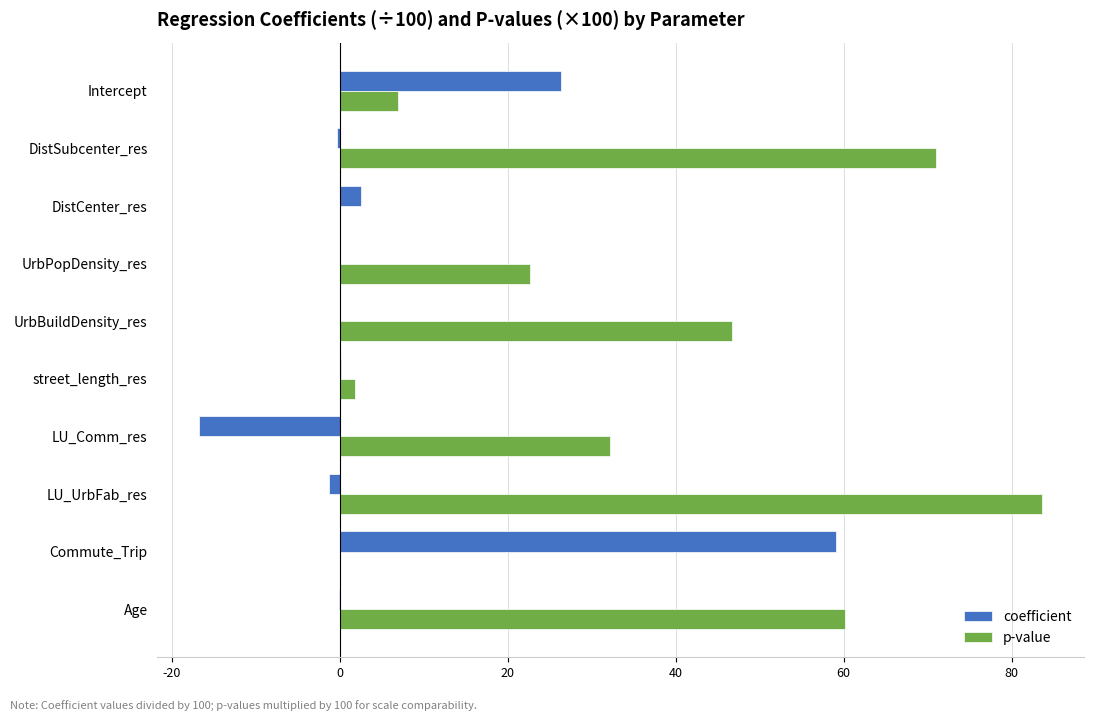

What is the sum of all p-value values?

325.0